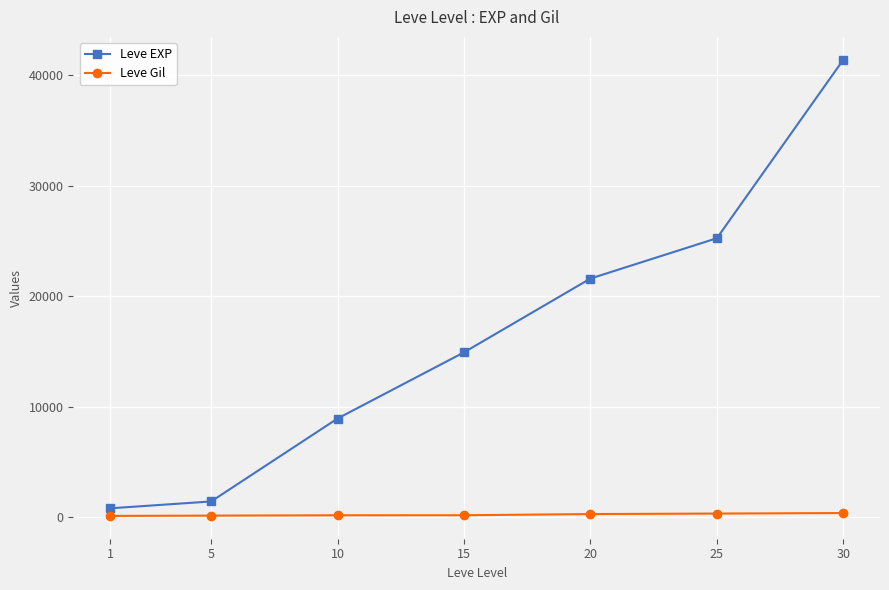

True or false: Leve EXP and Leve Gil intersect in this chart.

False